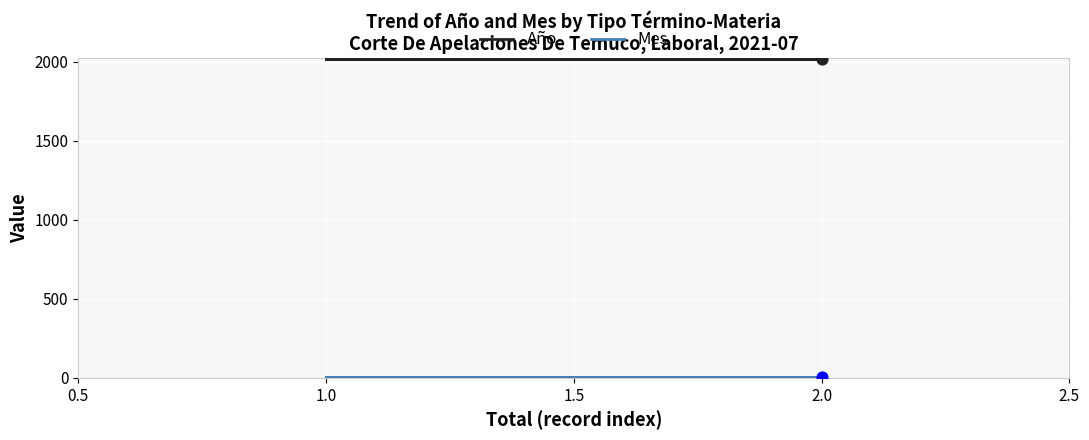

What are all the series names shown in the legend?

Año, Mes